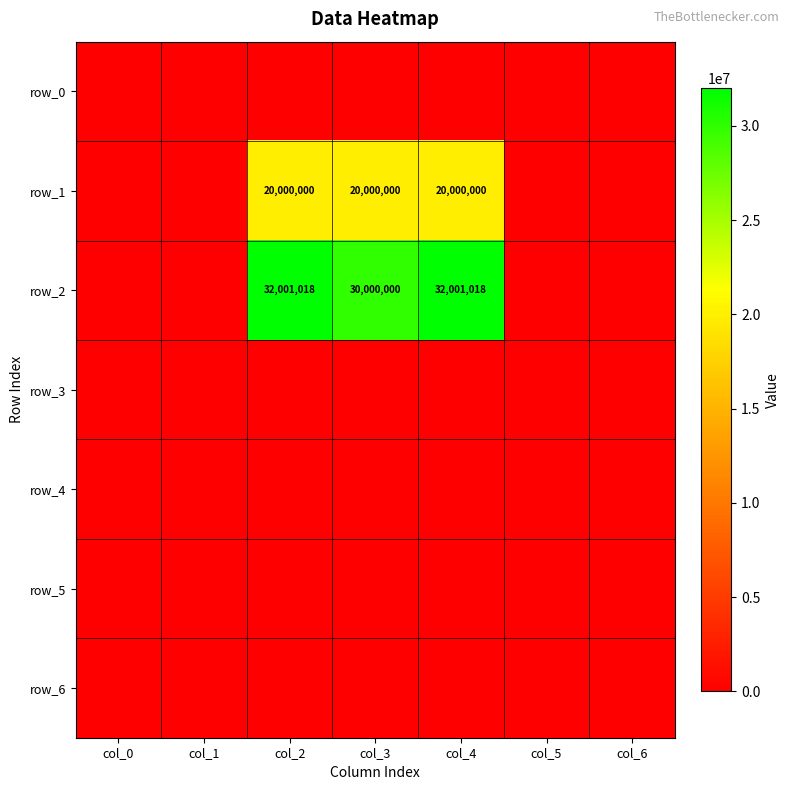

Which series has the largest total across all categories?

row_2